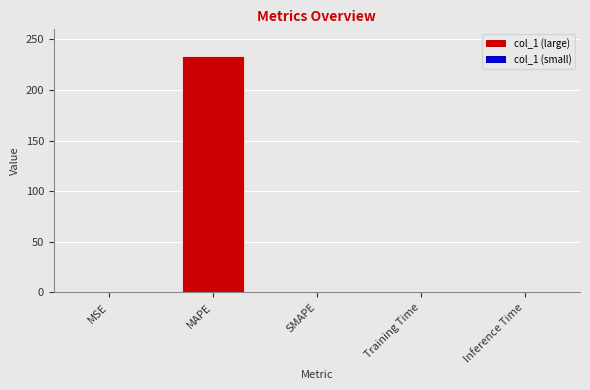

Is it true that the value at SMAPE is 72.7?

False